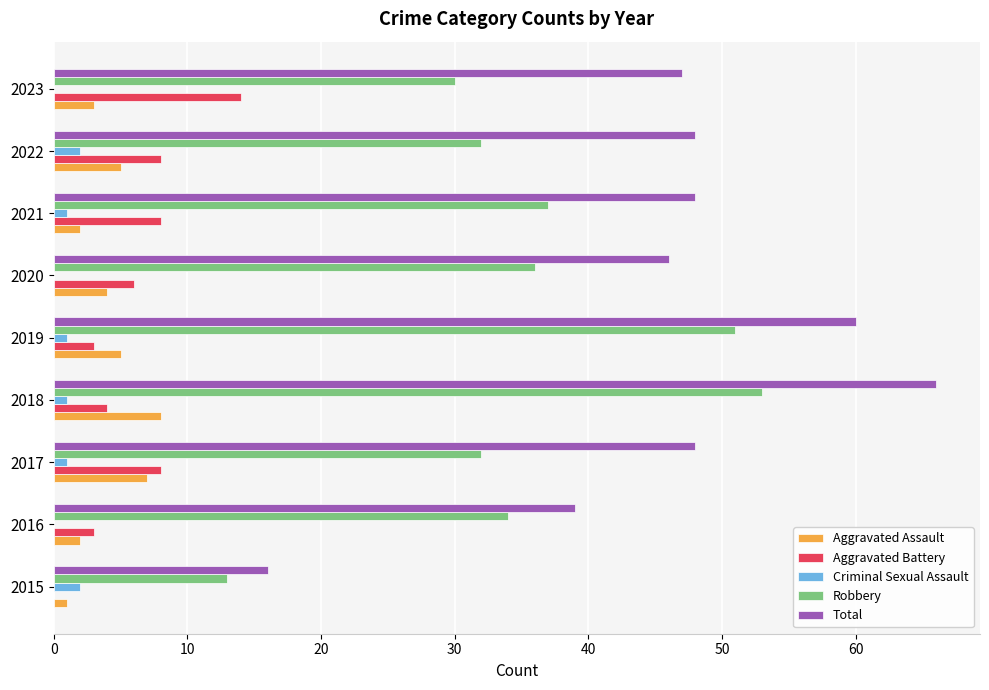

Is it true that Aggravated Battery equals 7 at 2018?

False